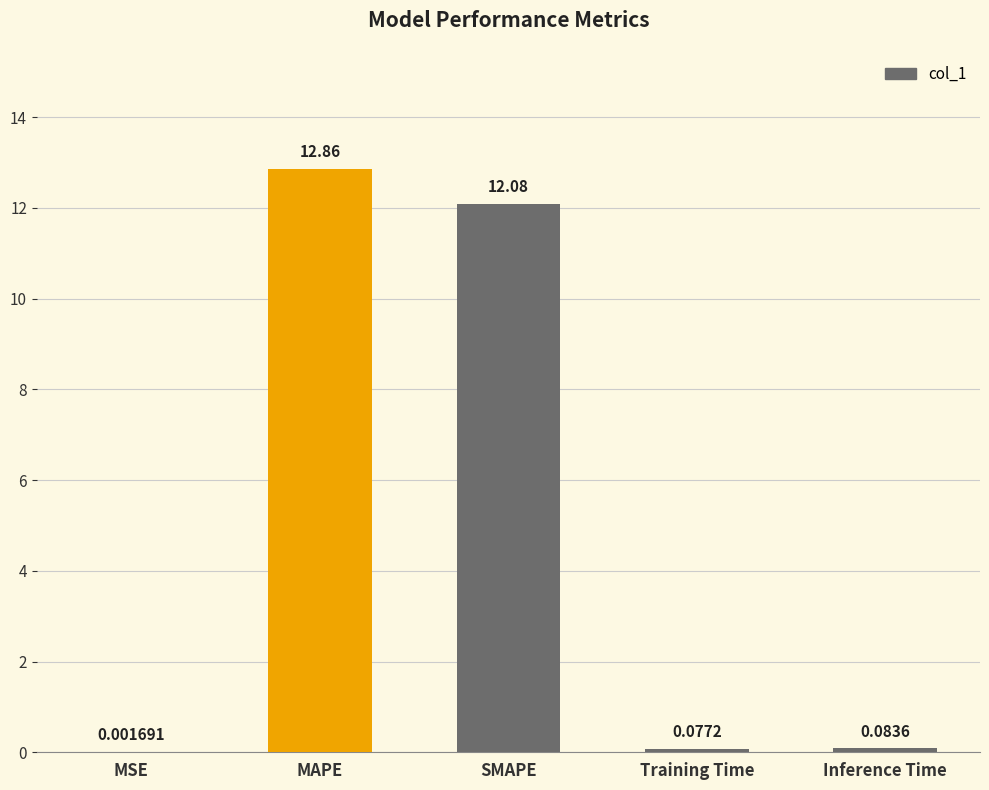

What is the sum of the values at Training Time and SMAPE?

12.2